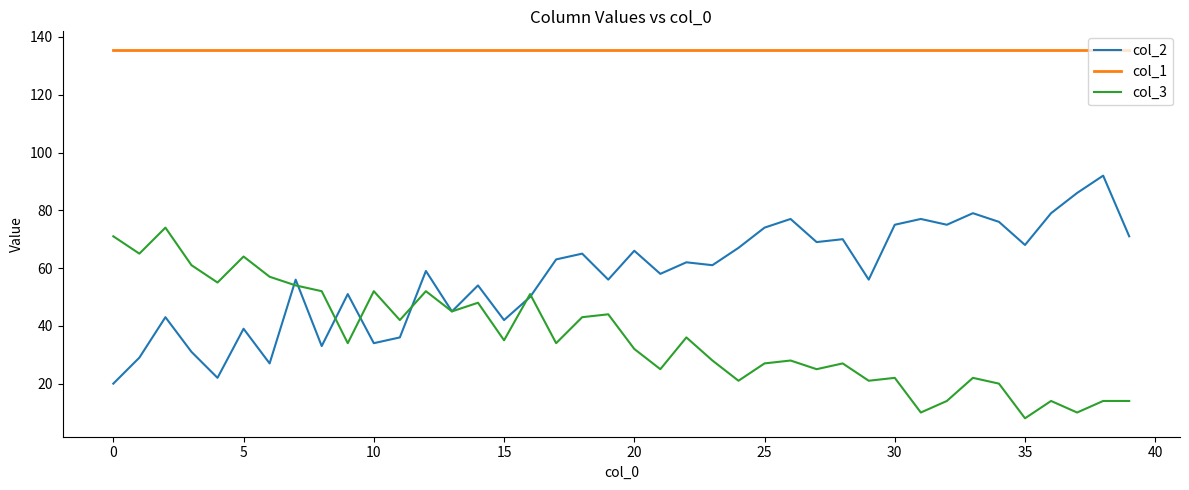

How many lines are shown in the chart?

3